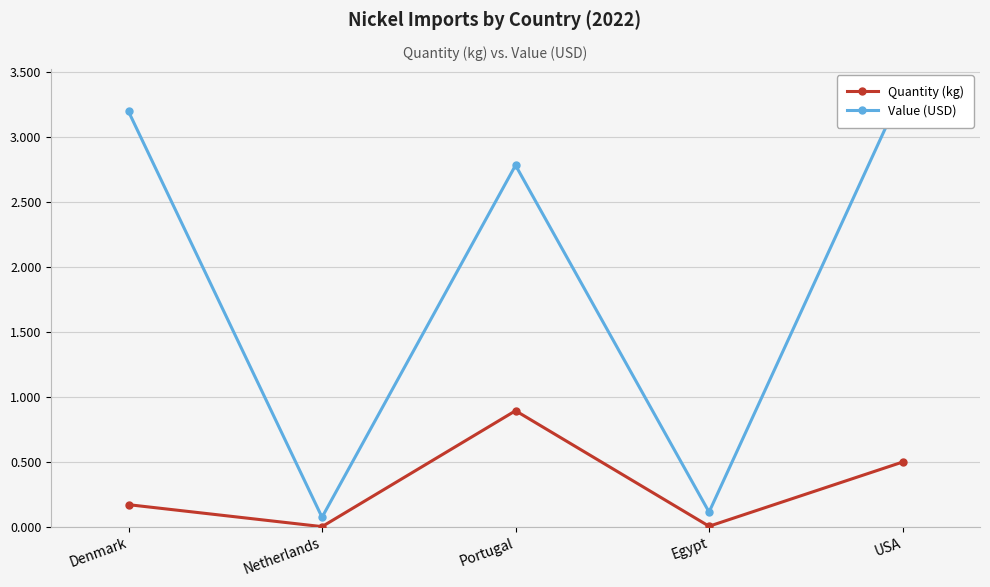

How many data points does each series have?

5